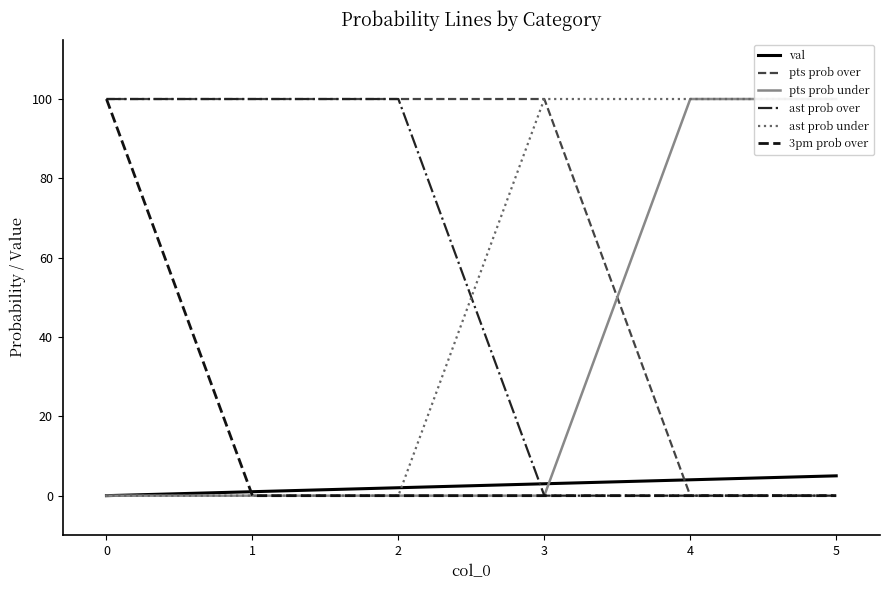

How many values in ast prob over are above zero?

3